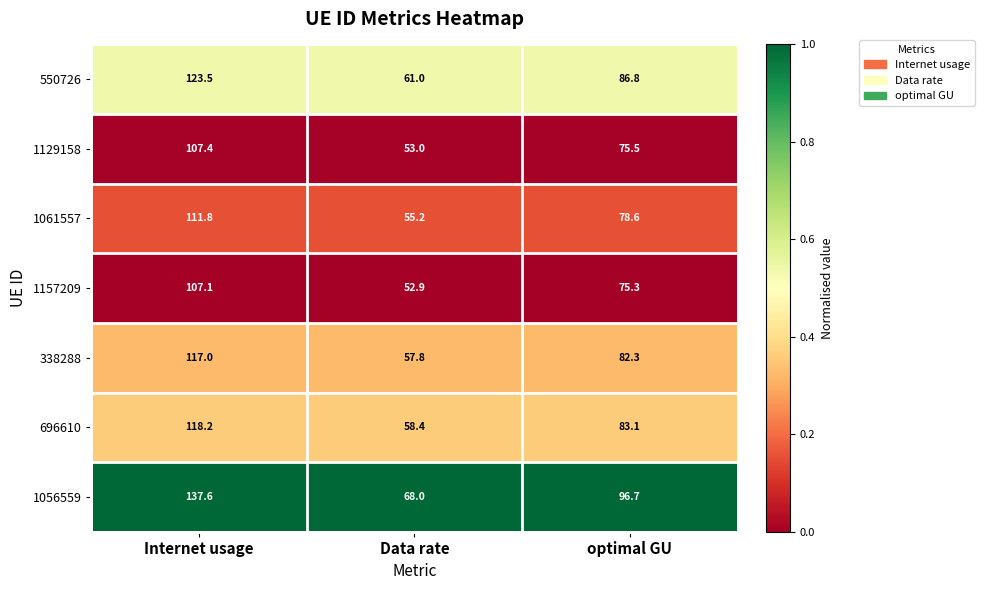

At which category is the sum across all series the highest?

Internet usage